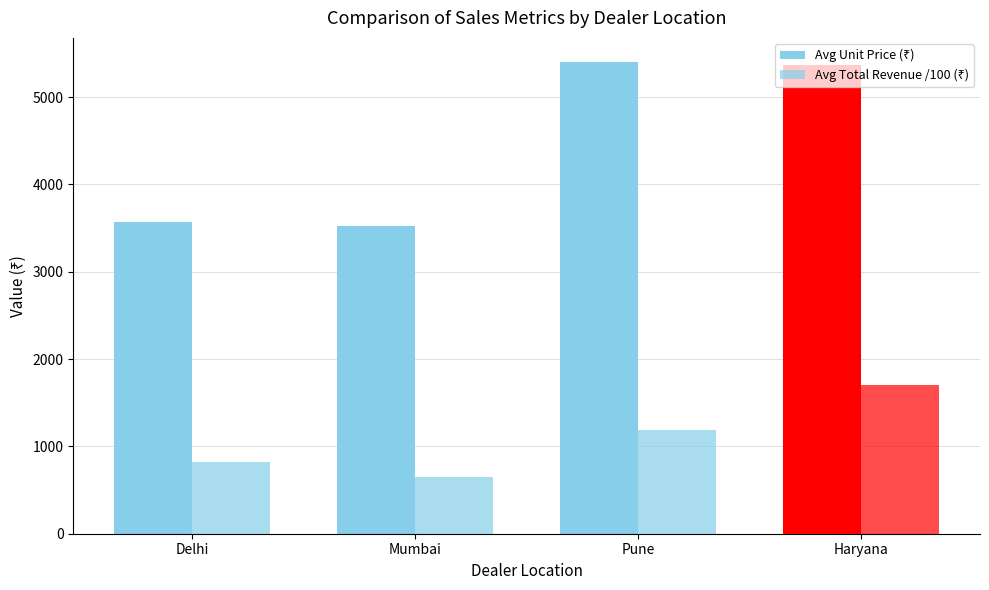

Read the Avg Total Revenue /100 (₹) value at Haryana.

1707.2